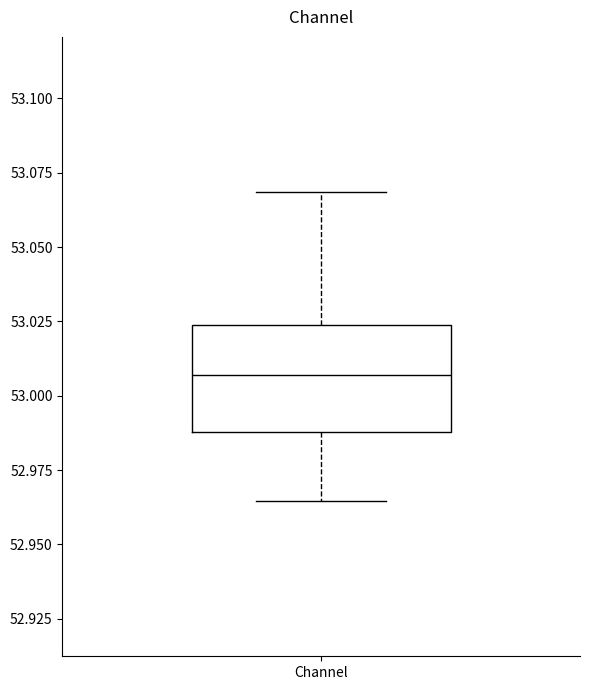

Transcribe this box plot: give where the median line is, the range the box spans, and where the two whiskers end, as read against the y-axis. The values are not printed on the chart, so give them approximately, as read against the axis.

median 53.005, box 52.990 to 53.025, whiskers 52.965 to 53.070